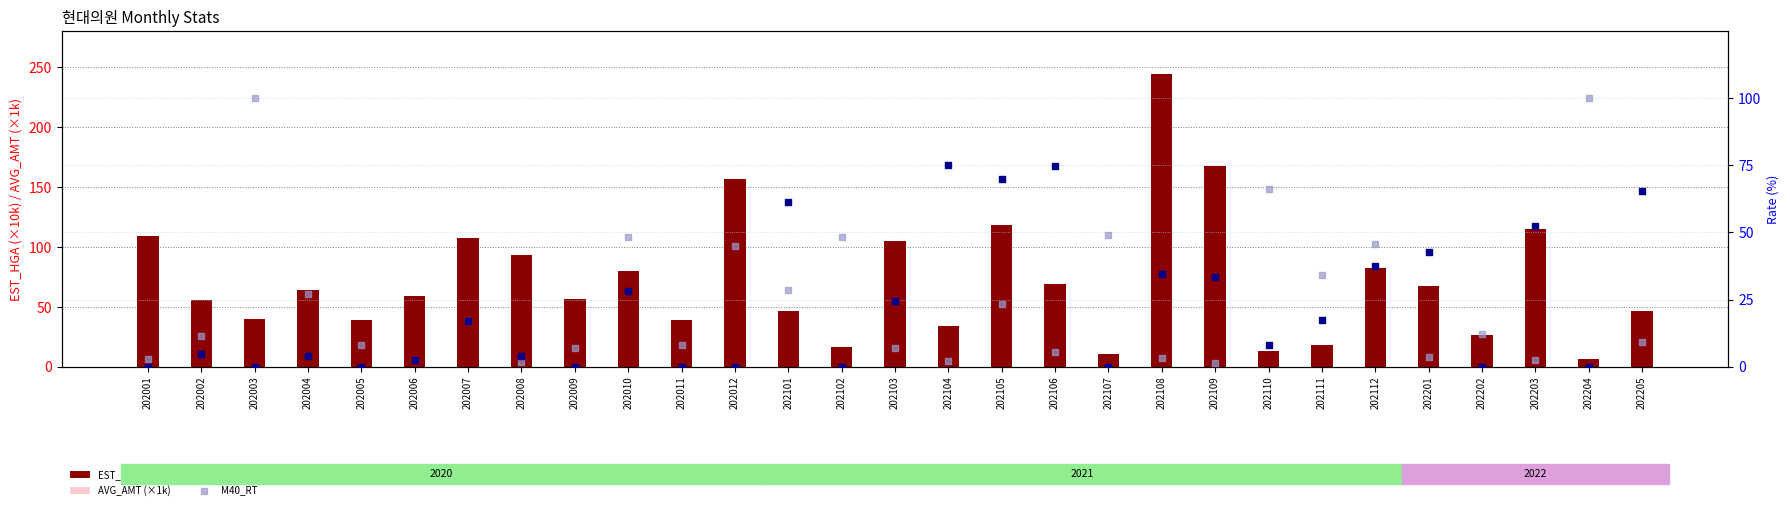

Which series has the largest total across all categories?

EST_HGA (×10k)